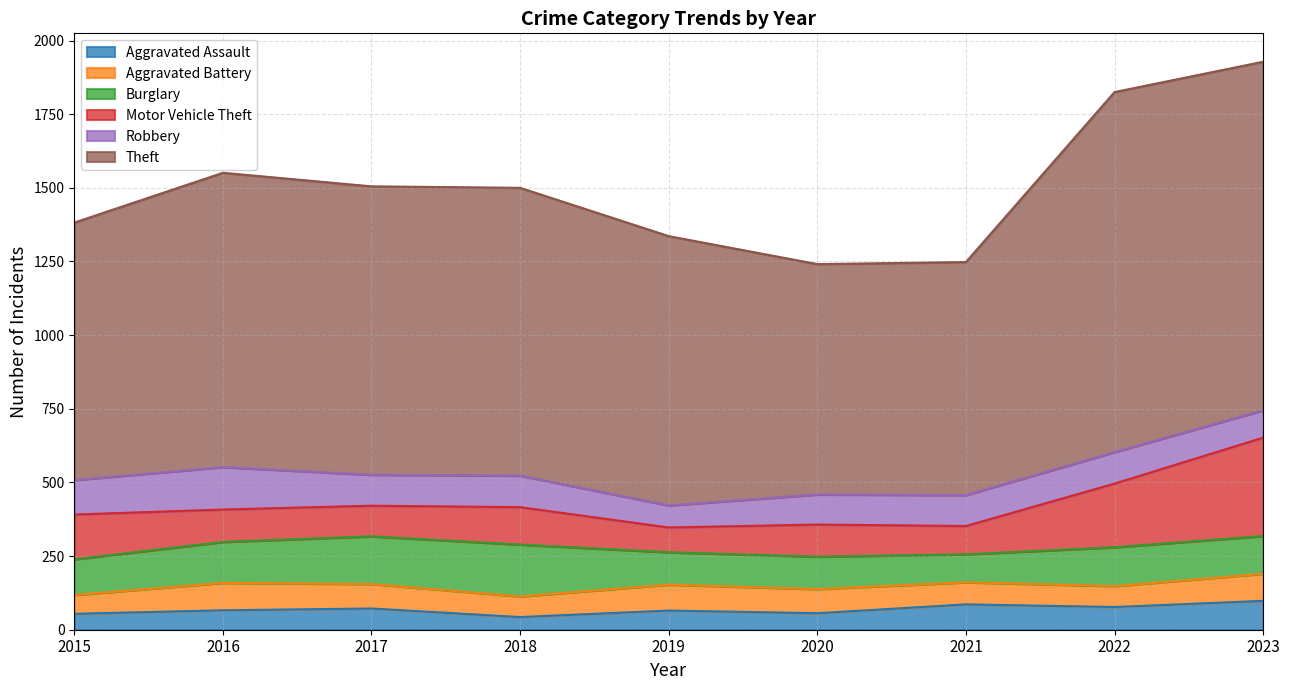

At which category is the sum across all series the highest?

2023